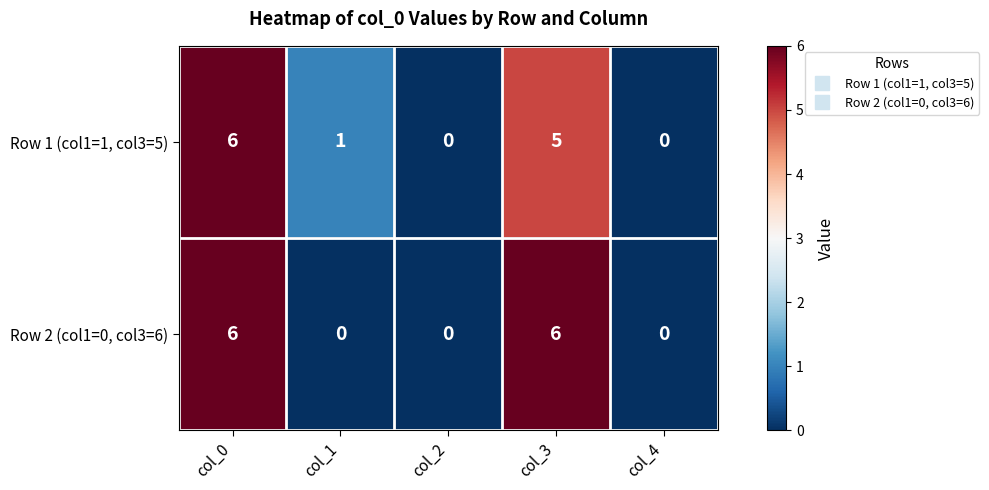

The Row 2 (col1=0, col3=6) series shows 8 at col_0. True or false?

False